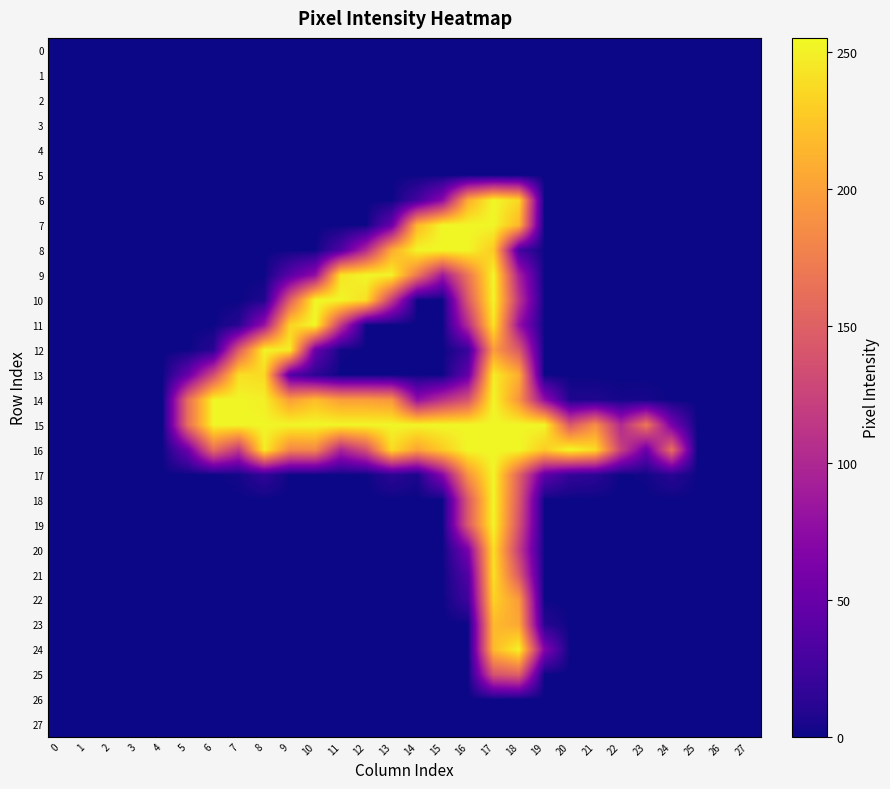

How many distinct data groups are displayed?

28